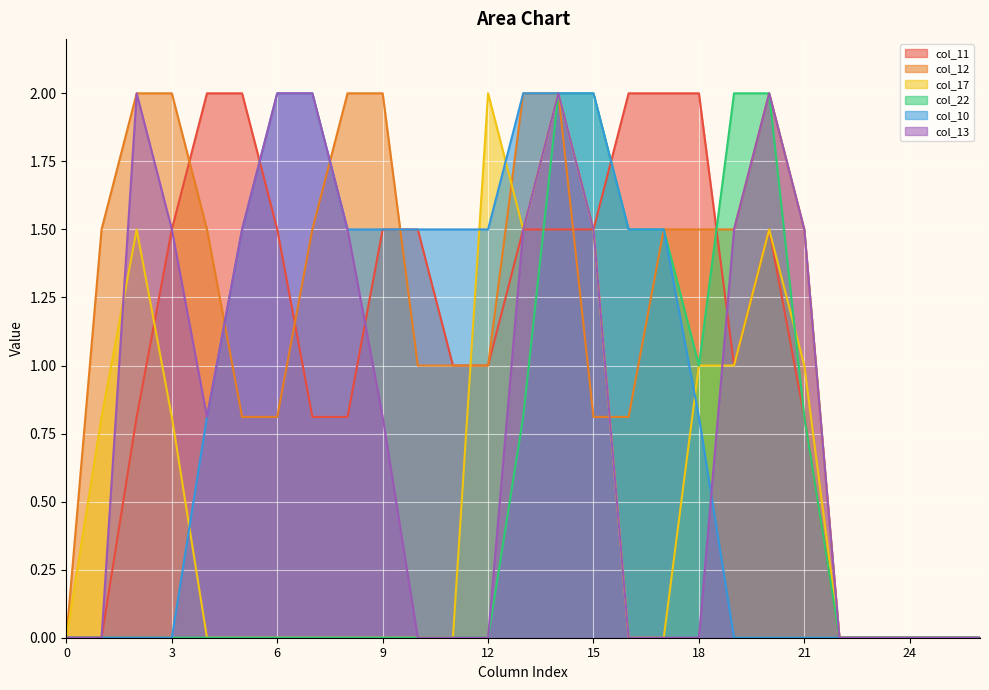

Which series ends up on top after the final intersection of col_17 and col_11?

col_17